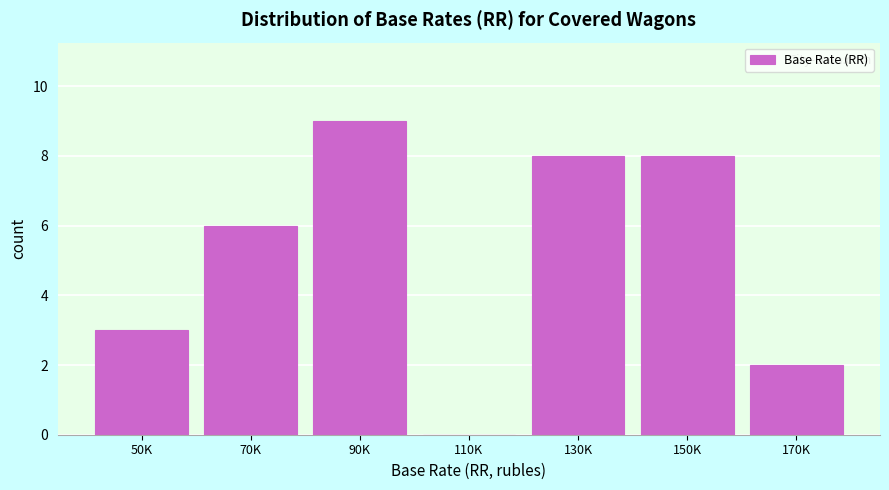

Reading left to right, extract all data points from this chart.

50K=3	70K=6	90K=9	110K=0	130K=8	150K=8	170K=2